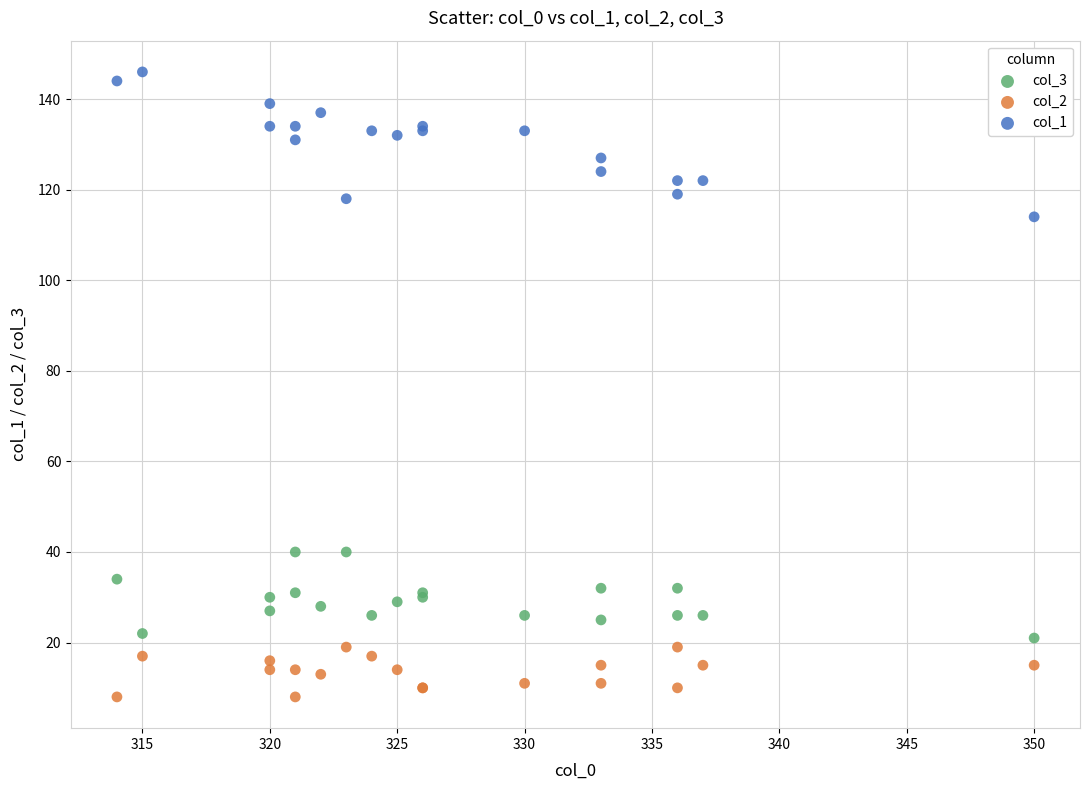

What is the X range (max minus min) for the scatter plot?

36